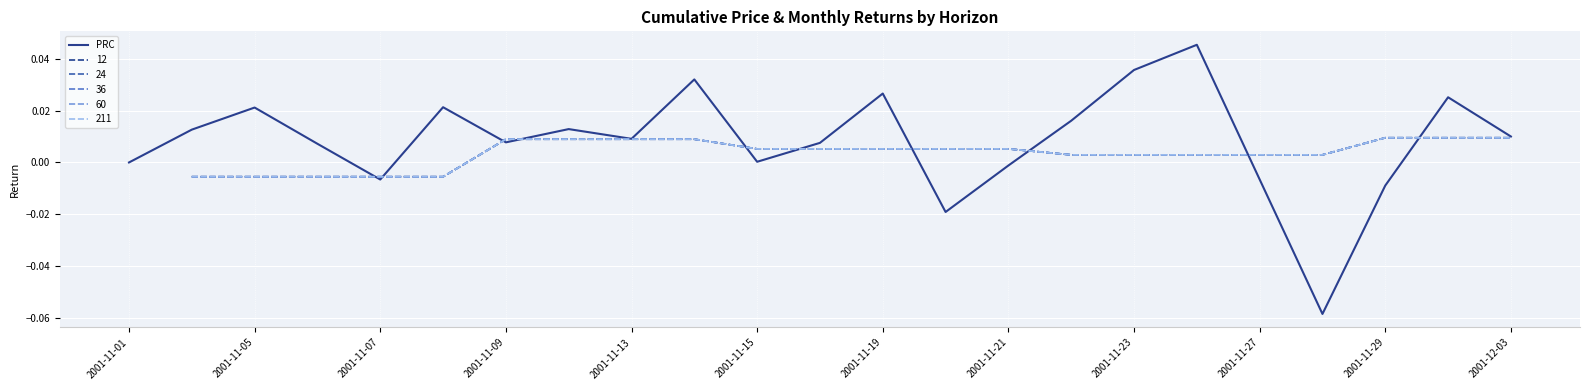

How many data points are less than 0?

6